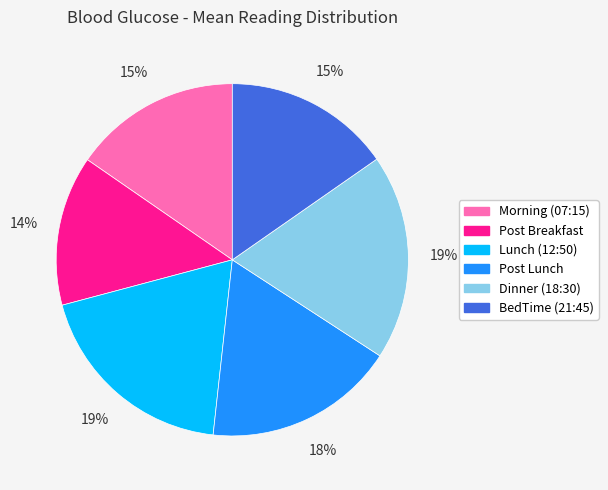

Between Dinner (18:30) and Post Lunch, which is larger?

Dinner (18:30)